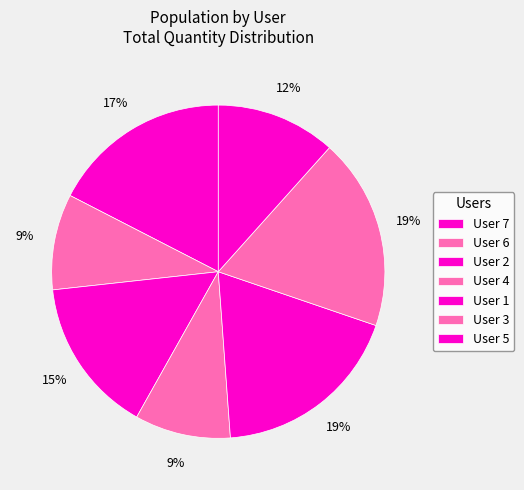

To the nearest percent, what is the difference between the User 3 and User 6 slice percentages?

9%